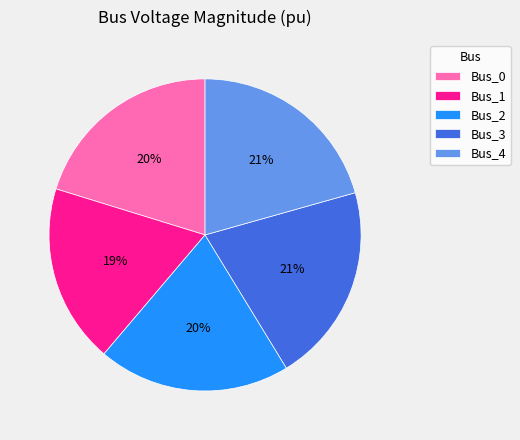

Is it true that Bus_0 is 20% of the pie?

True